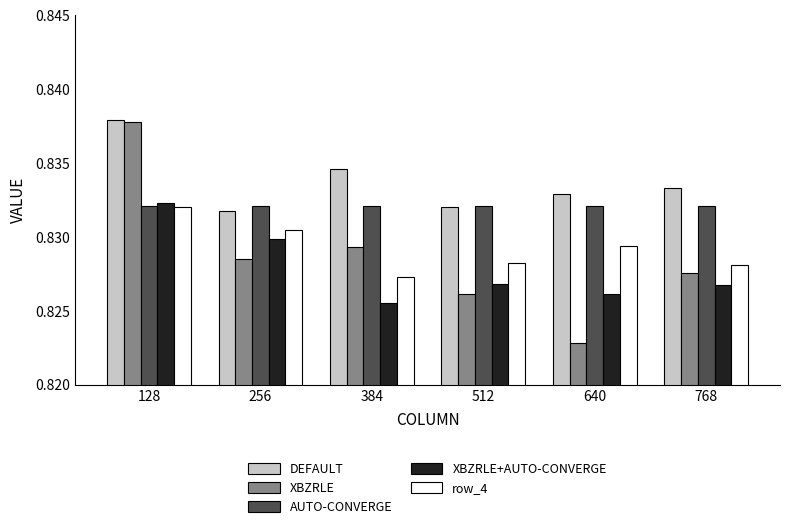

At which label does row_4 reach its peak?

128